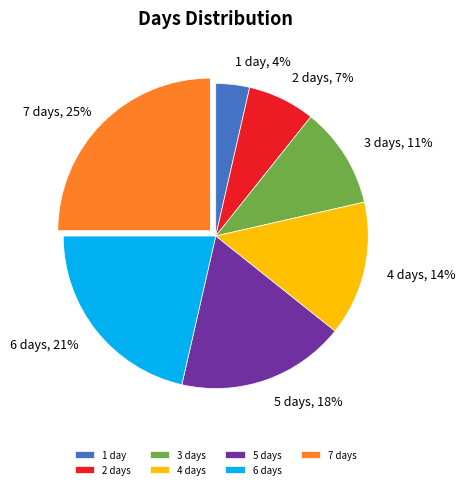

Does any single category account for the majority?

No